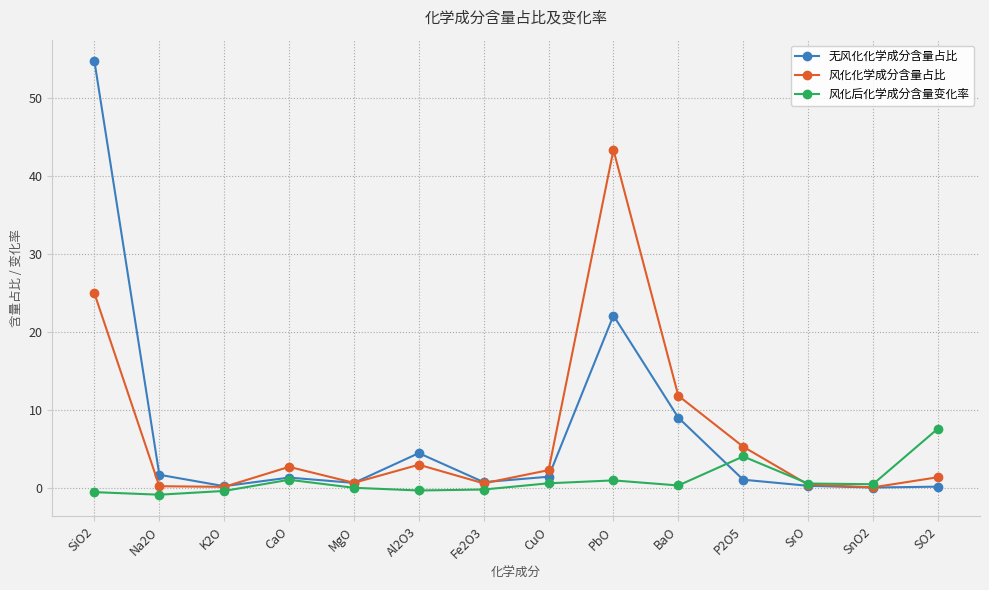

The 无风化化学成分含量占比 series shows 15.6 at BaO. True or false?

False